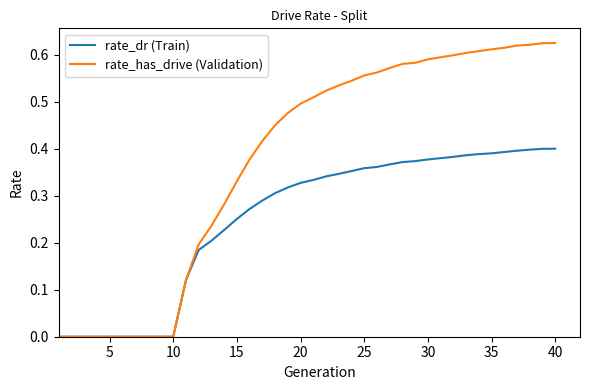

Rank the series by their maximum value, from highest to lowest.

rate_has_drive (Validation), rate_dr (Train)